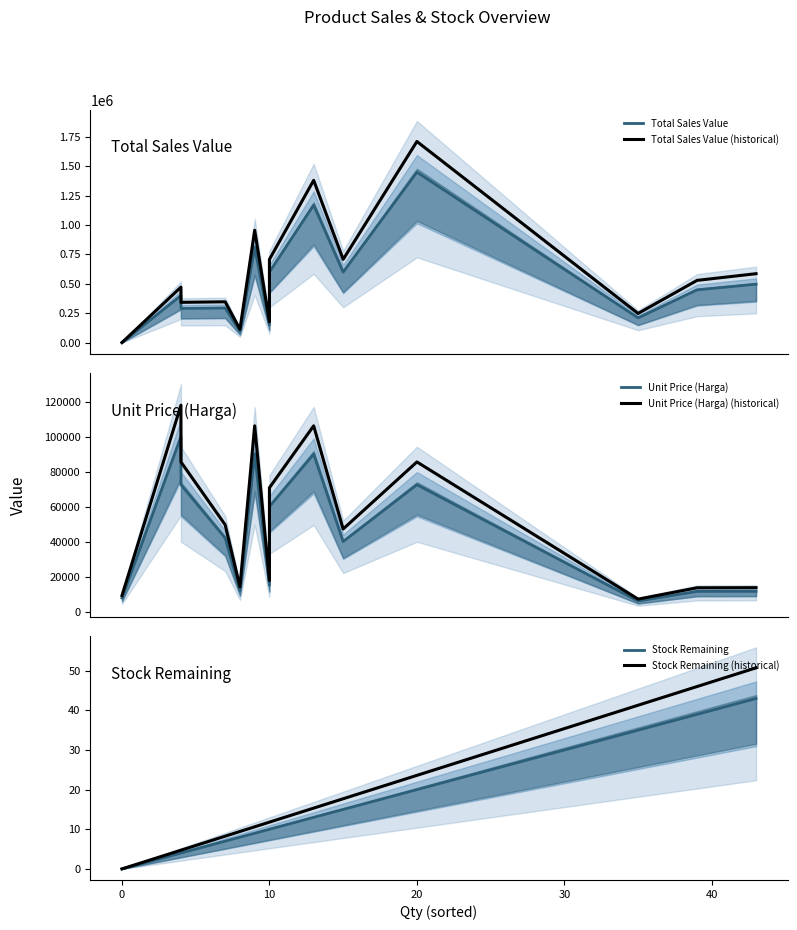

What are all the series names shown in the legend?

Total Sales Value, Total Sales Value (historical), Unit Price (Harga), Unit Price (Harga) (historical), Stock Remaining, Stock Remaining (historical)